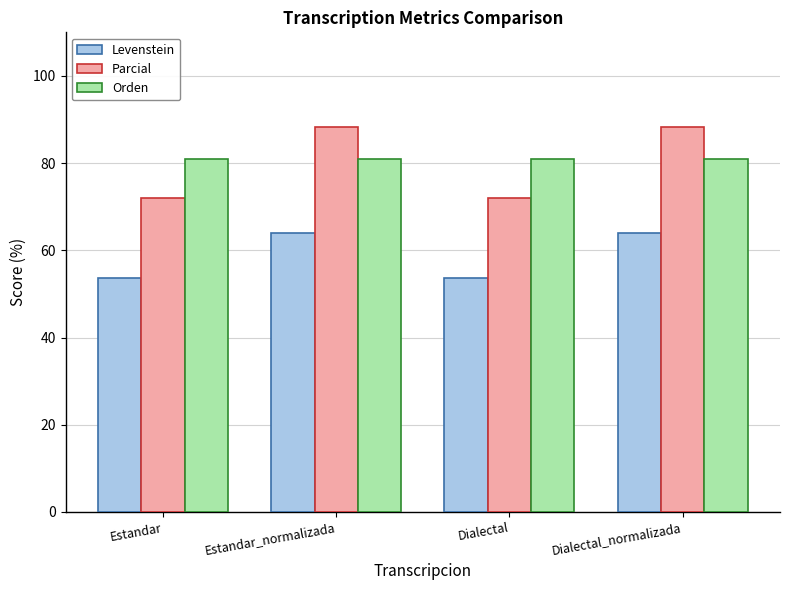

What is the difference between the second highest and minimum values in the Levenstein series?

10.4